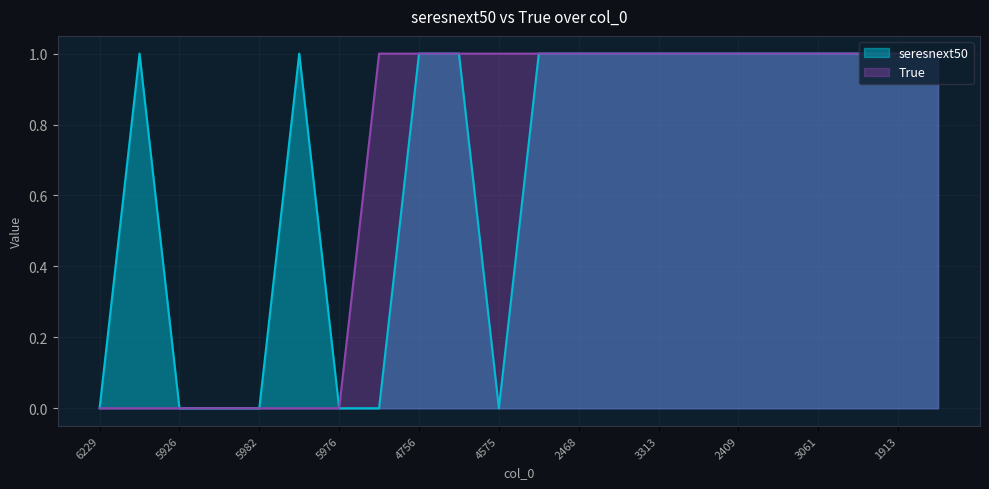

What is the maximum value shown in the chart?

1